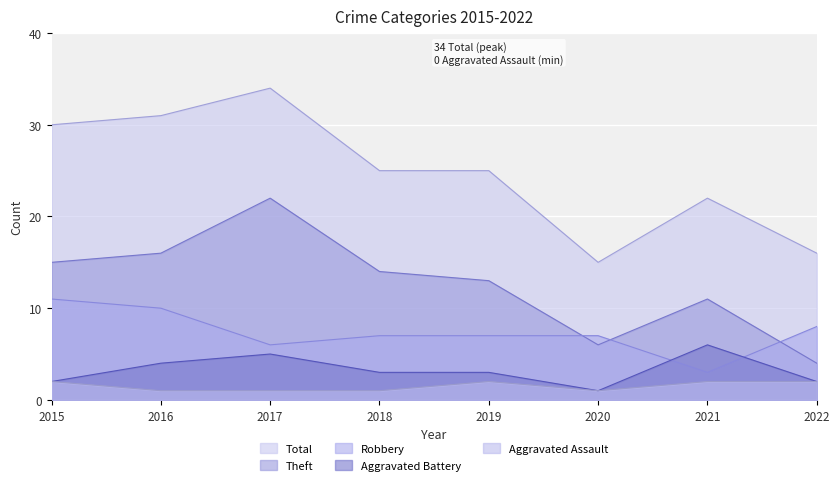

True or false: Total has more than 2 interior local peaks.

False